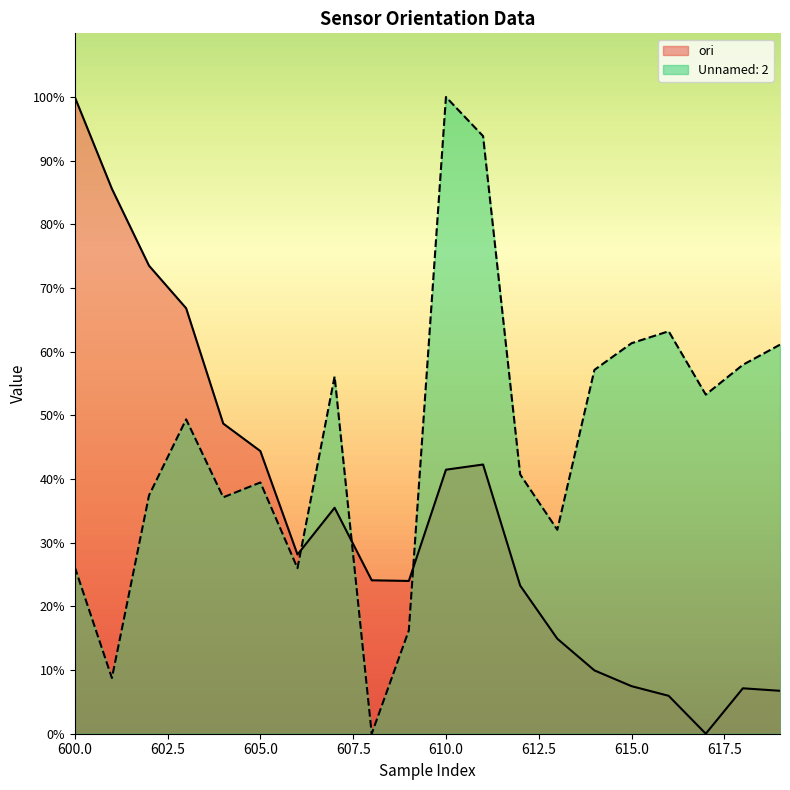

List the series in order of their peak value, lowest first.

ori, Unnamed: 2